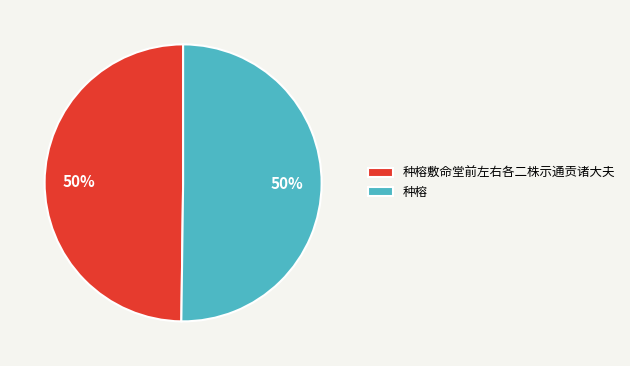

Is it true that 种榕 is 50% of the pie?

True